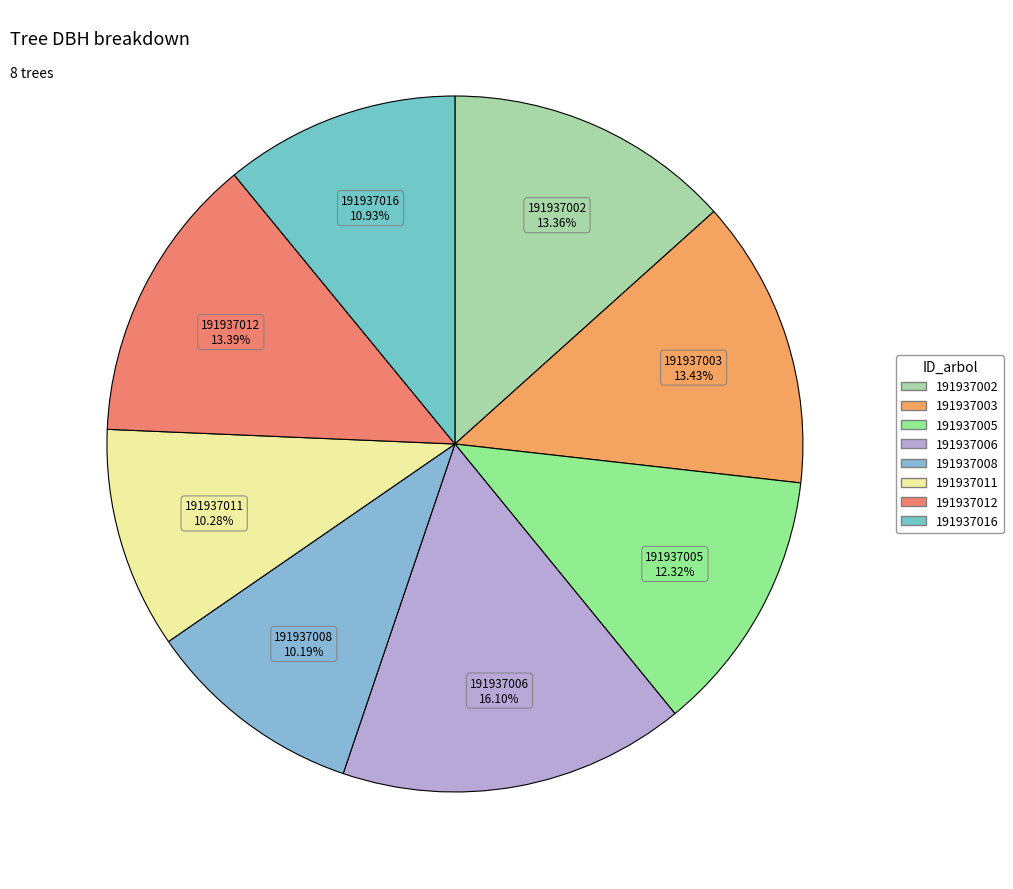

Is there a majority slice in this chart?

No